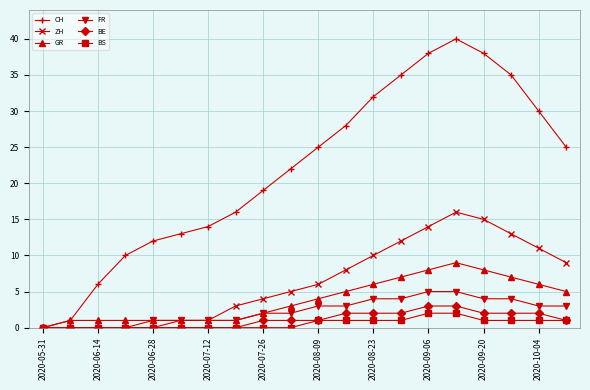

Does the chart have visible grid lines?

Yes